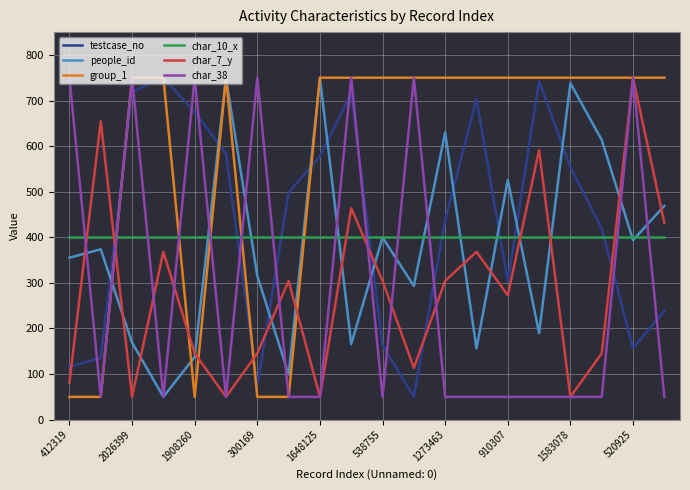

What is the minimum value for people_id?

50.0